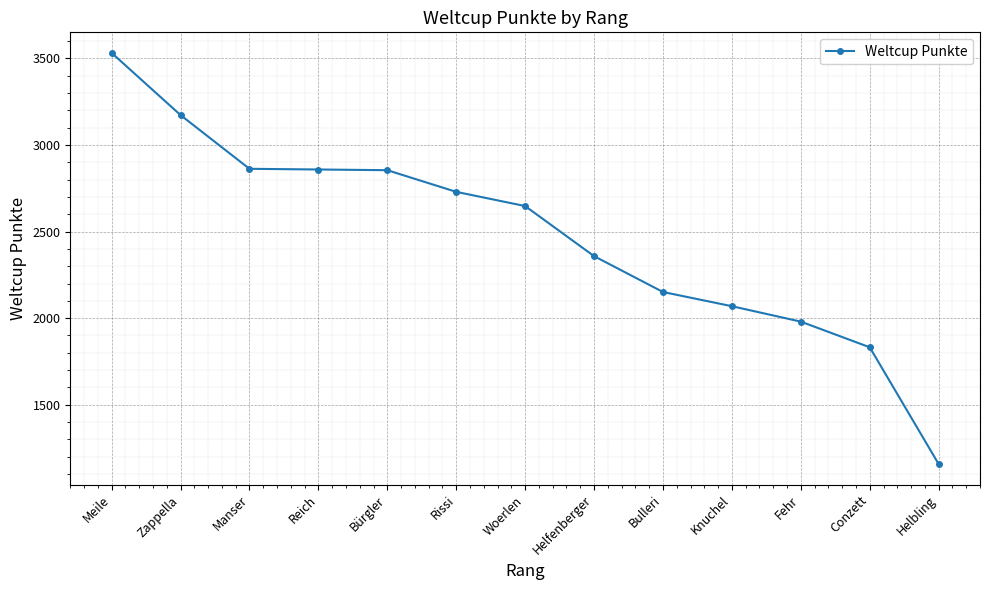

What is the change in value from Rissi to Bulleri?

-578